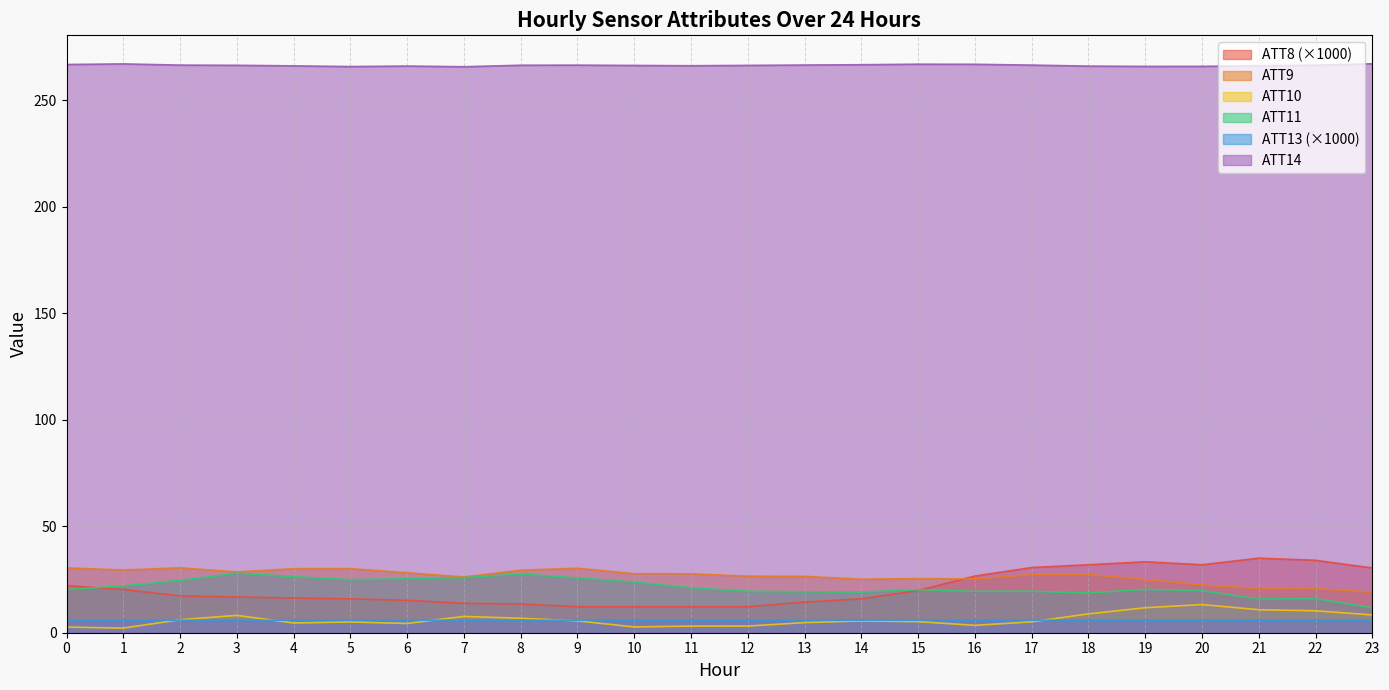

The value of ATT13 at 4 is 5.9. True or false?

True